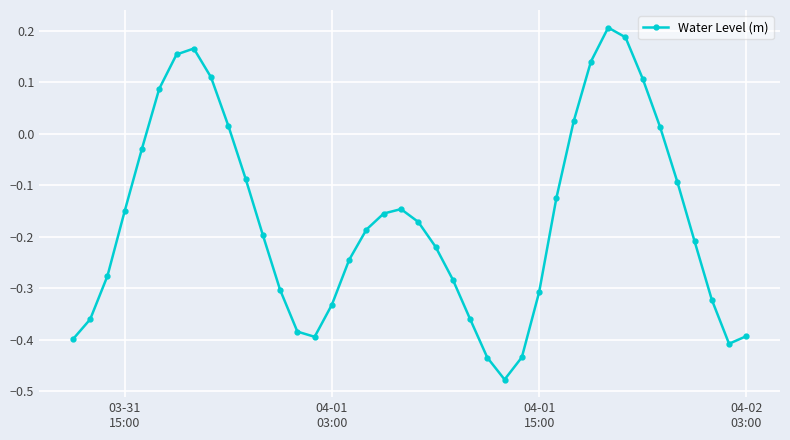

True or false: the data has more than 2 interior local peaks.

True